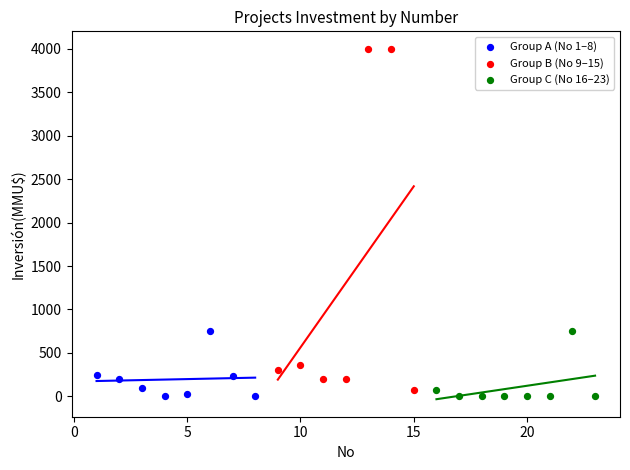

Which series contains the highest Y value?

Group B (No 9–15)